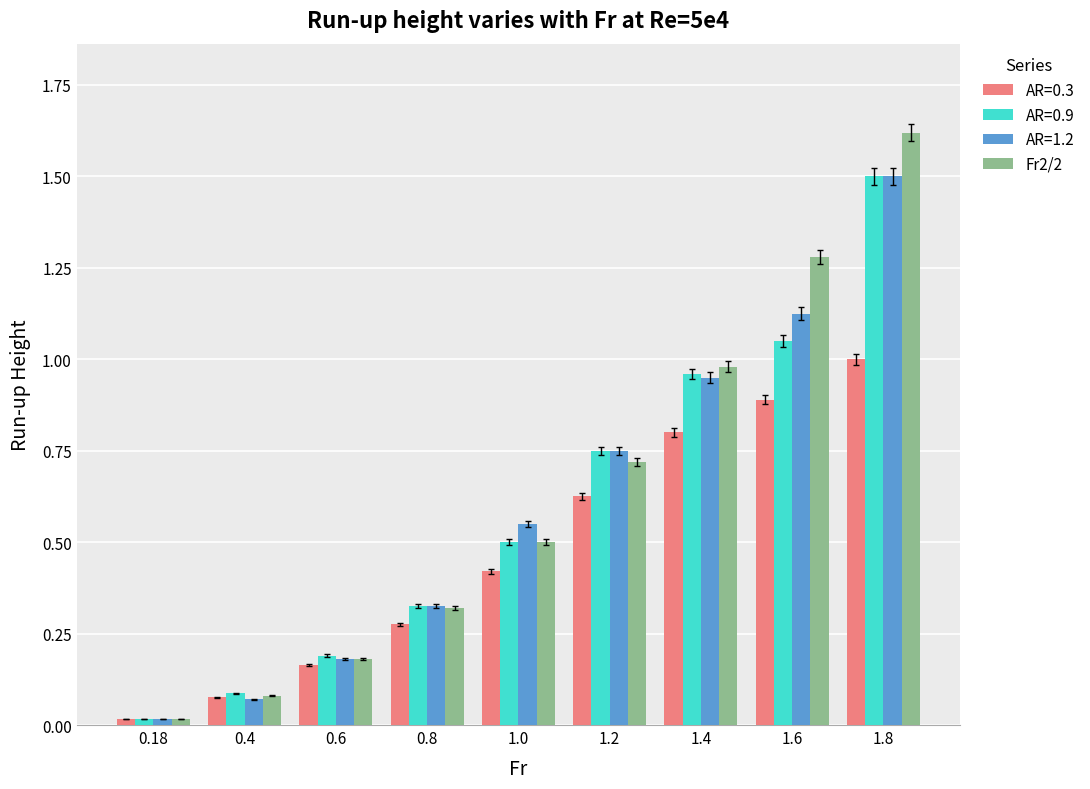

Which series changed the most between 0.6 and 0.8?

AR=1.2